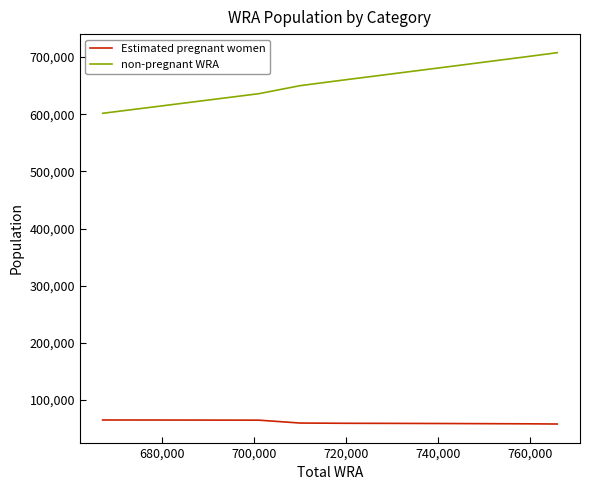

What is the difference between the maximum and minimum values in the non-pregnant WRA series?

106048.3